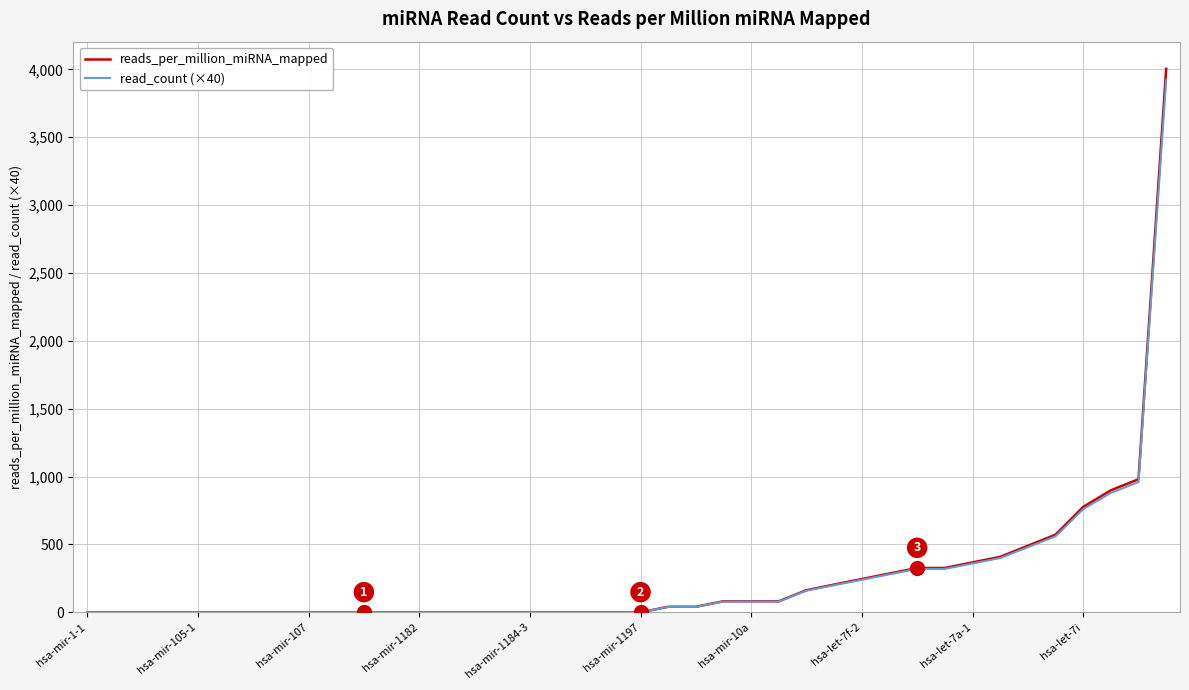

Does the chart display data point markers on the line(s)?

No